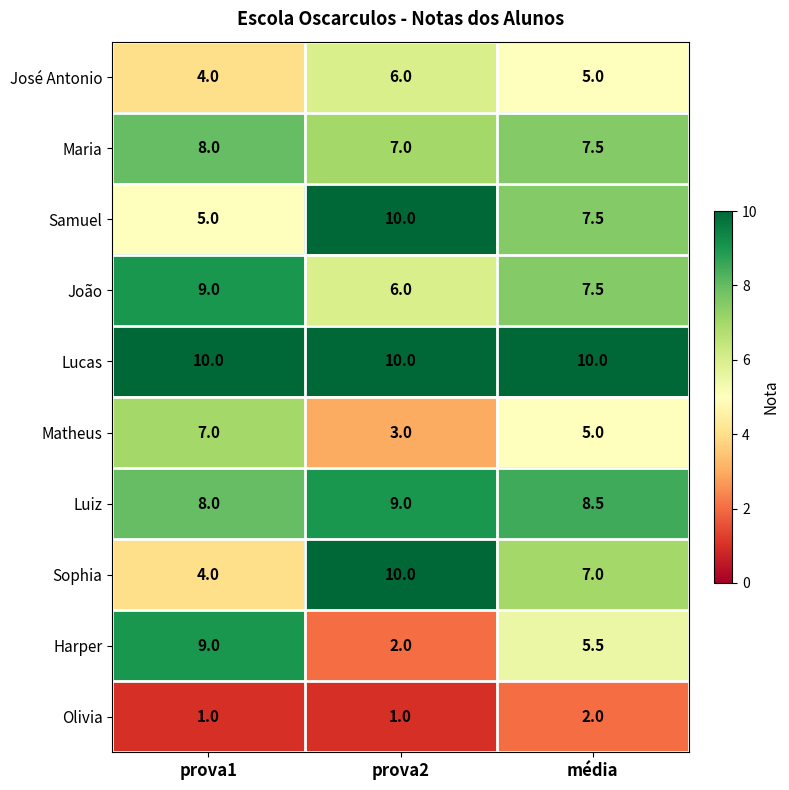

Is it true that José Antonio equals 1.4 at média?

False